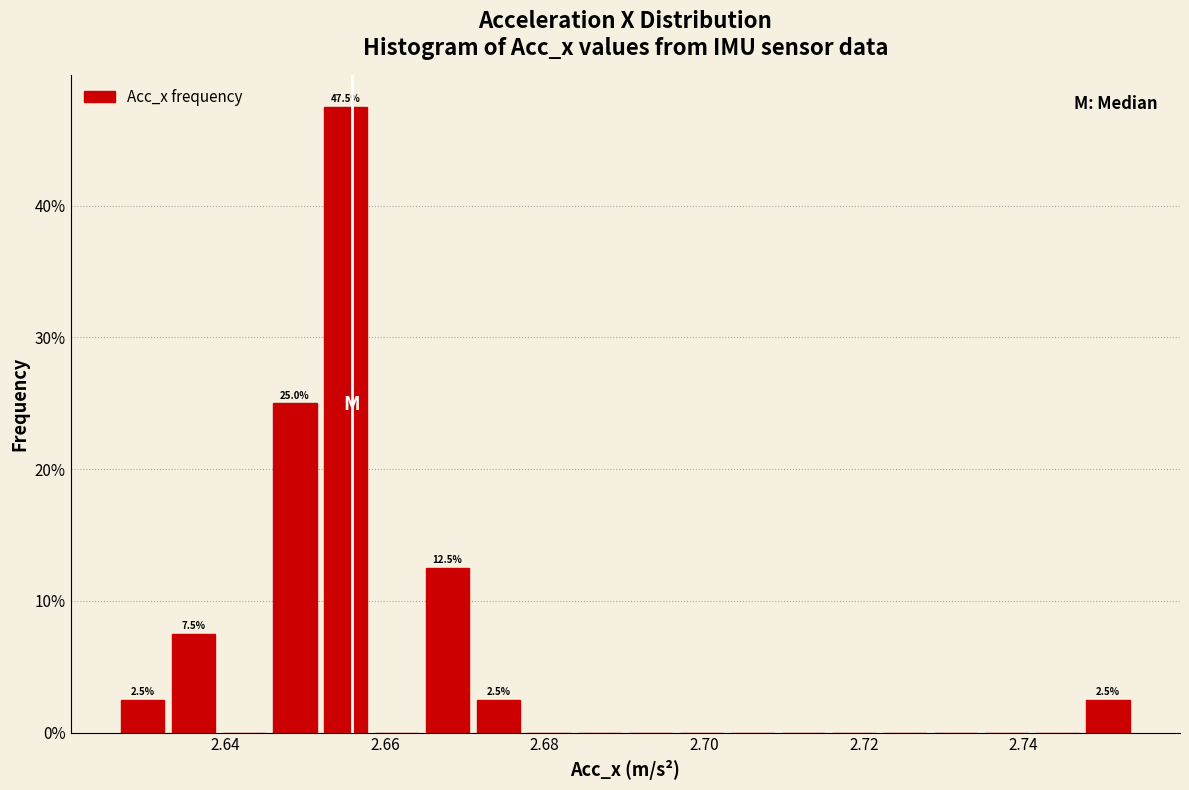

Around what value on the x-axis is the tallest bar? Give the approximate position of its centre, as read against the axis.

2.656